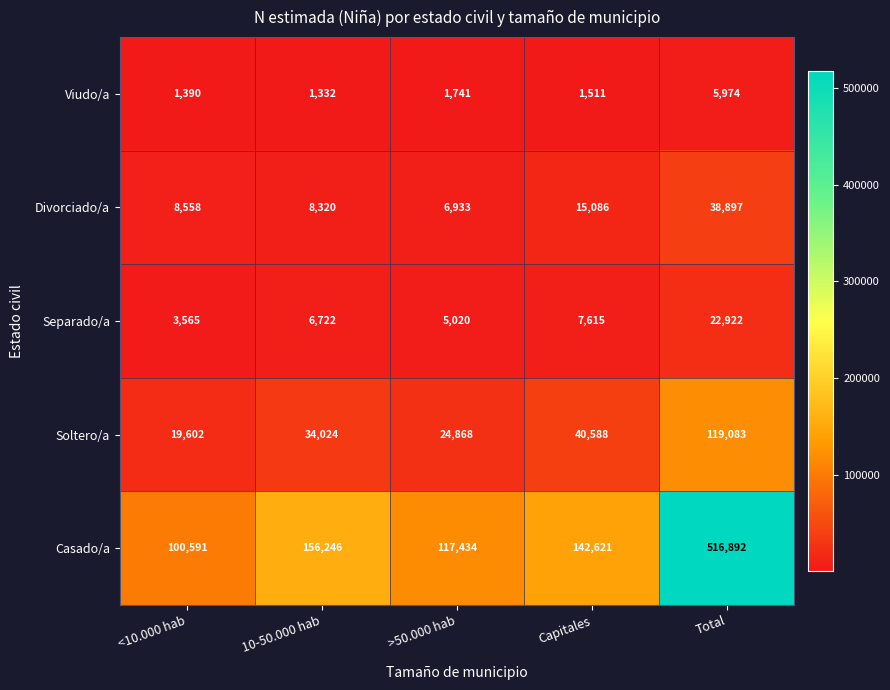

At which label is Viudo/a closest to 3653?

>50.000 hab